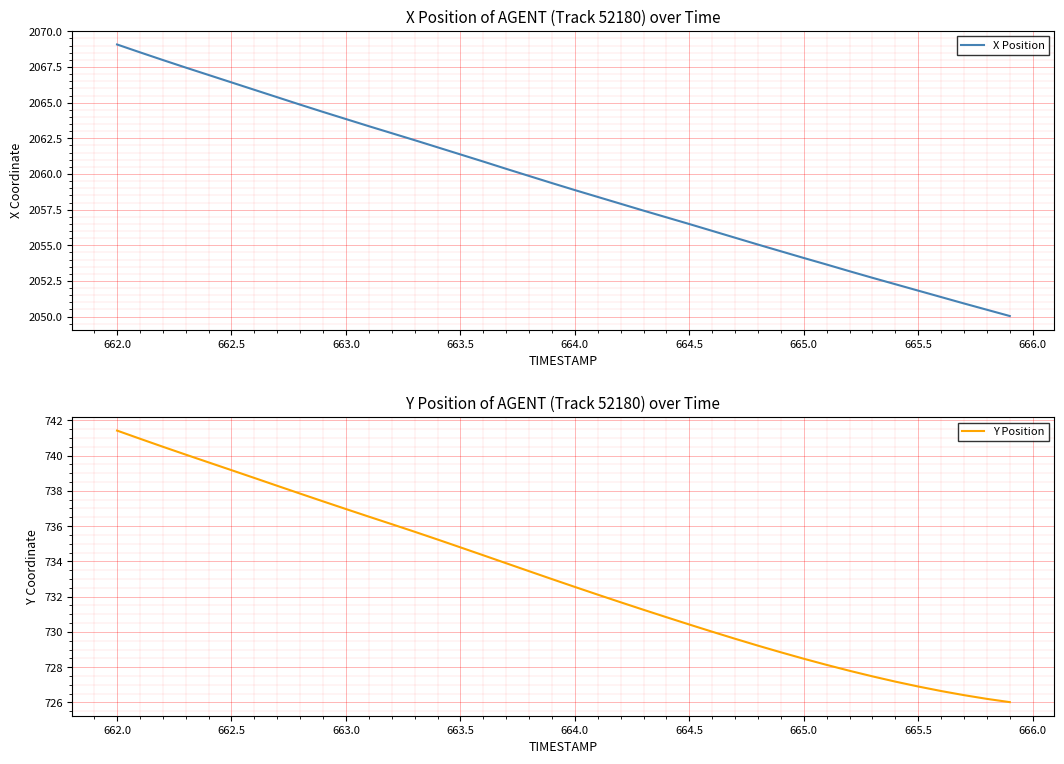

What is the highest value of the X Position series?

2069.1